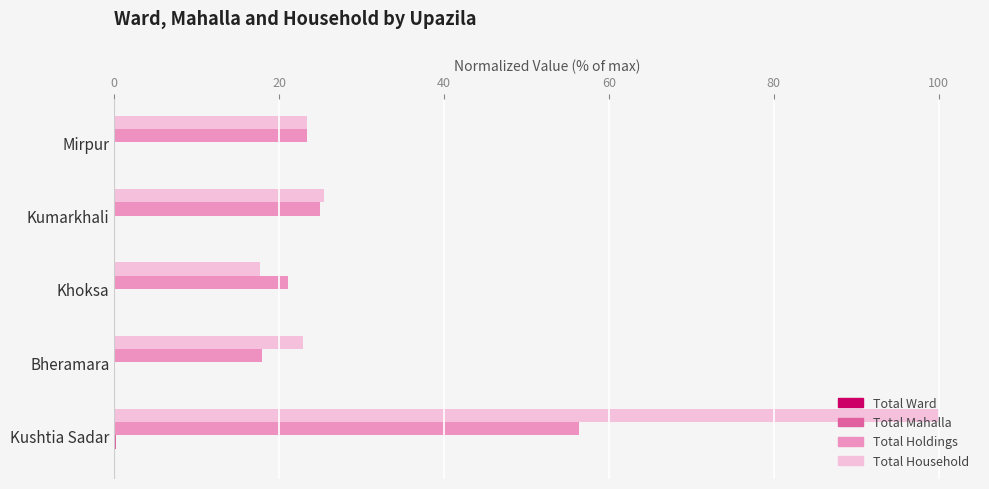

What is the sum of all Total Holdings values?

143.7